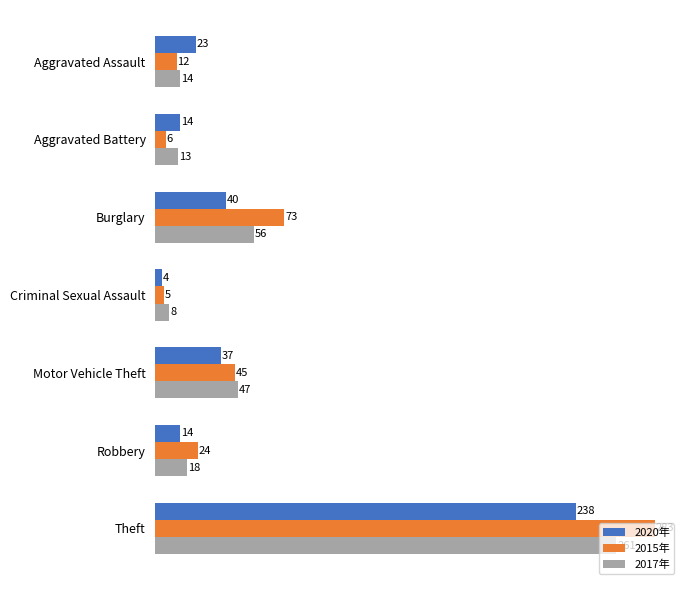

List the labels in order of 2015年 value, smallest first.

Criminal Sexual Assault, Aggravated Battery, Aggravated Assault, Robbery, Motor Vehicle Theft, Burglary, Theft